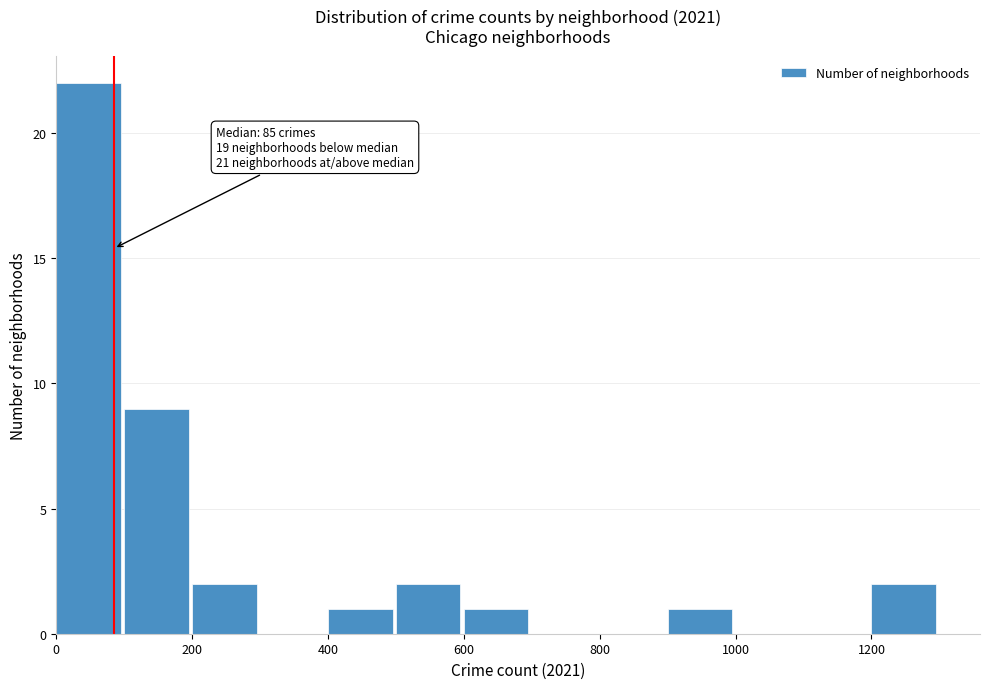

Which range on the x-axis has the tallest bar?

0 to 100